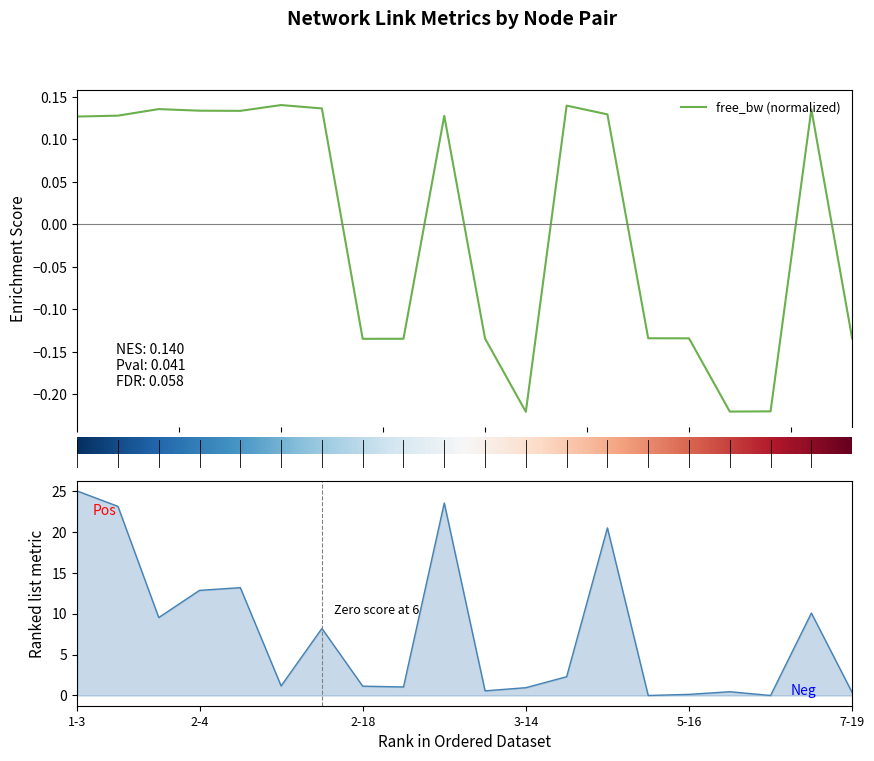

What is the value of the used_bw point at the 6th from the left?

1.2